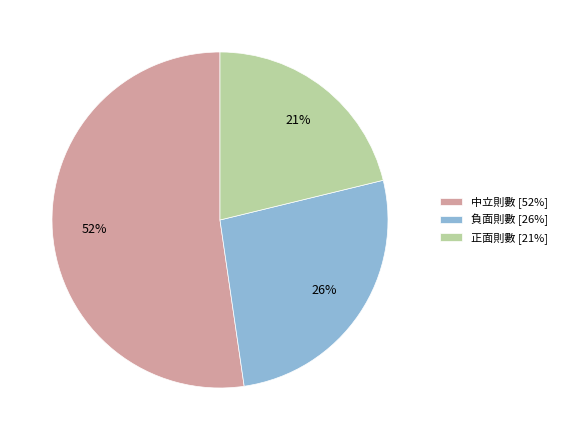

Combined, do 負面則數 and 正面則數 account for over 50%?

No